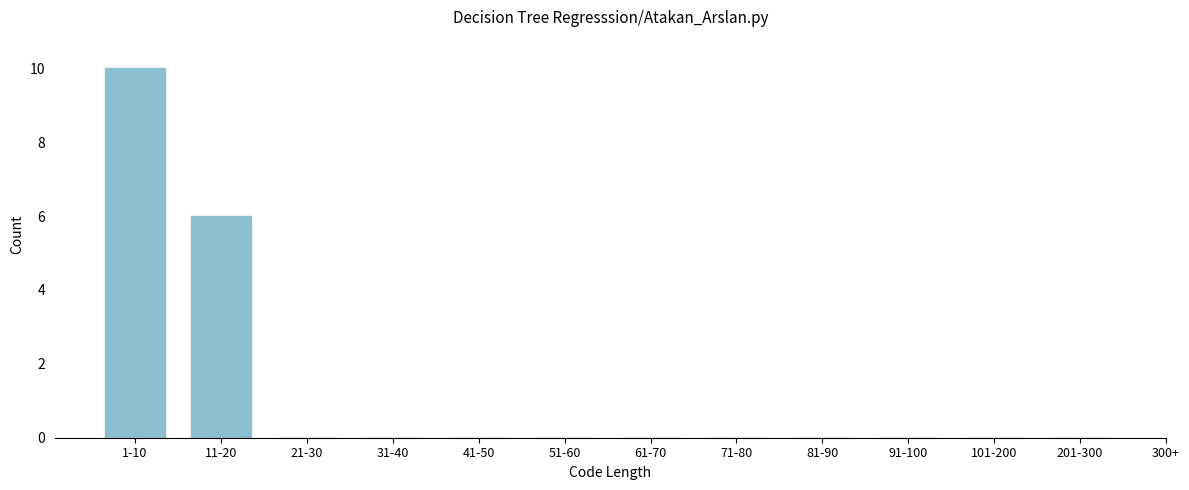

Reading left to right, what are all the values shown in this chart?

1-10=10	11-20=6	21-30=0	31-40=0	41-50=0	51-60=0	61-70=0	71-80=0	81-90=0	91-100=0	101-200=0	201-300=0